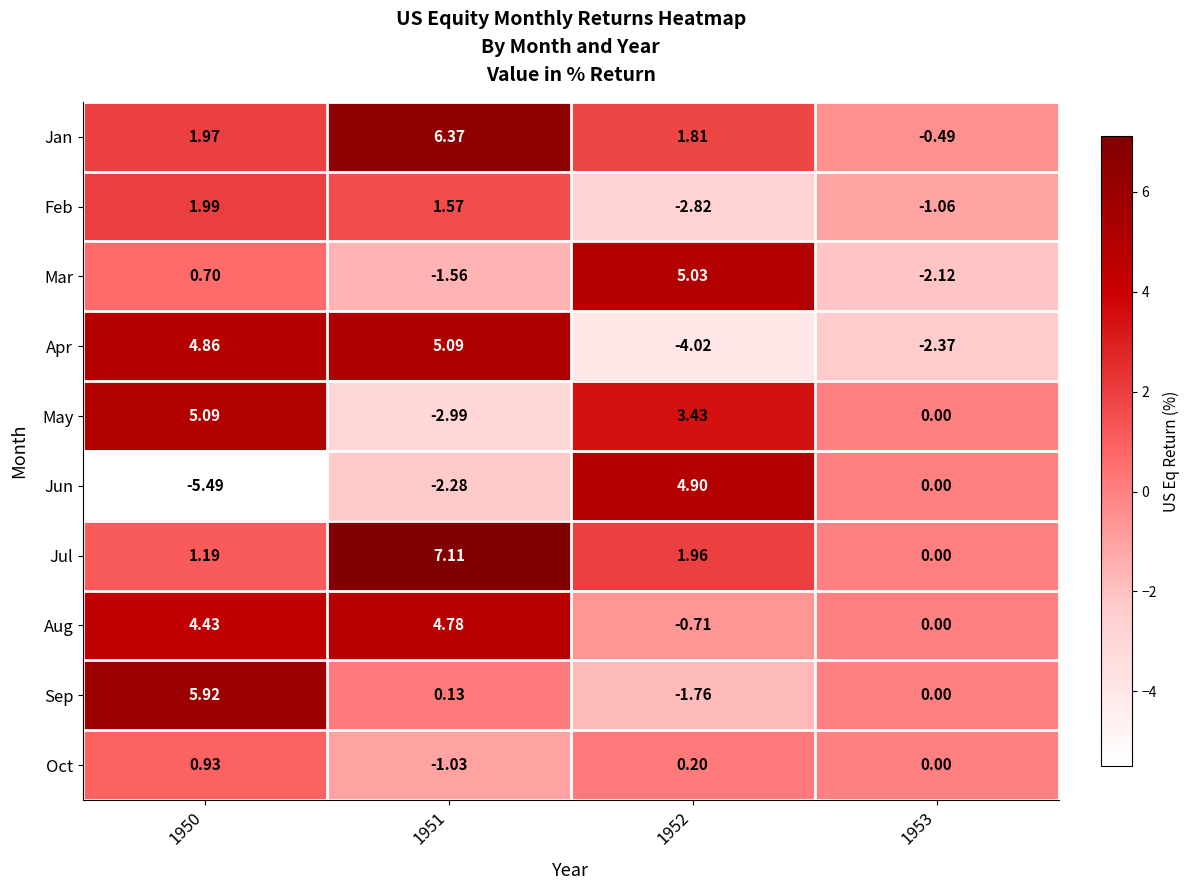

Which series has the largest total across all categories?

Jul